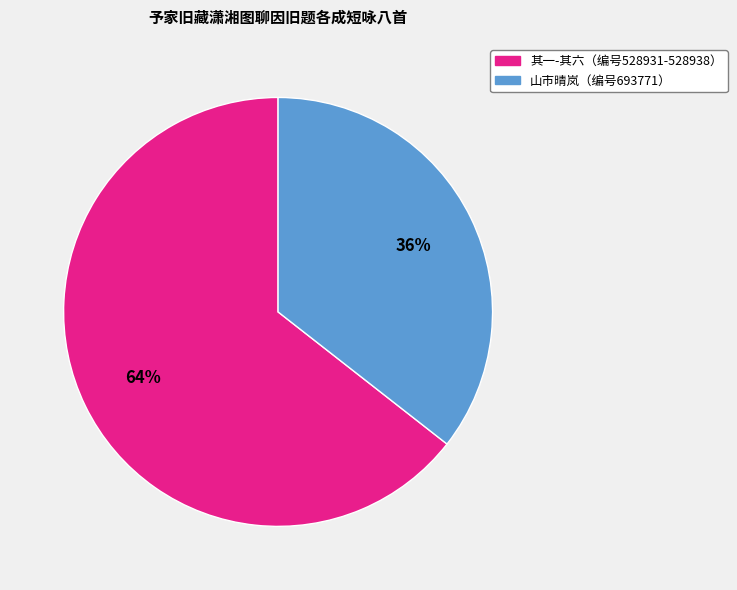

Is there any slice that represents more than half of the pie?

Yes